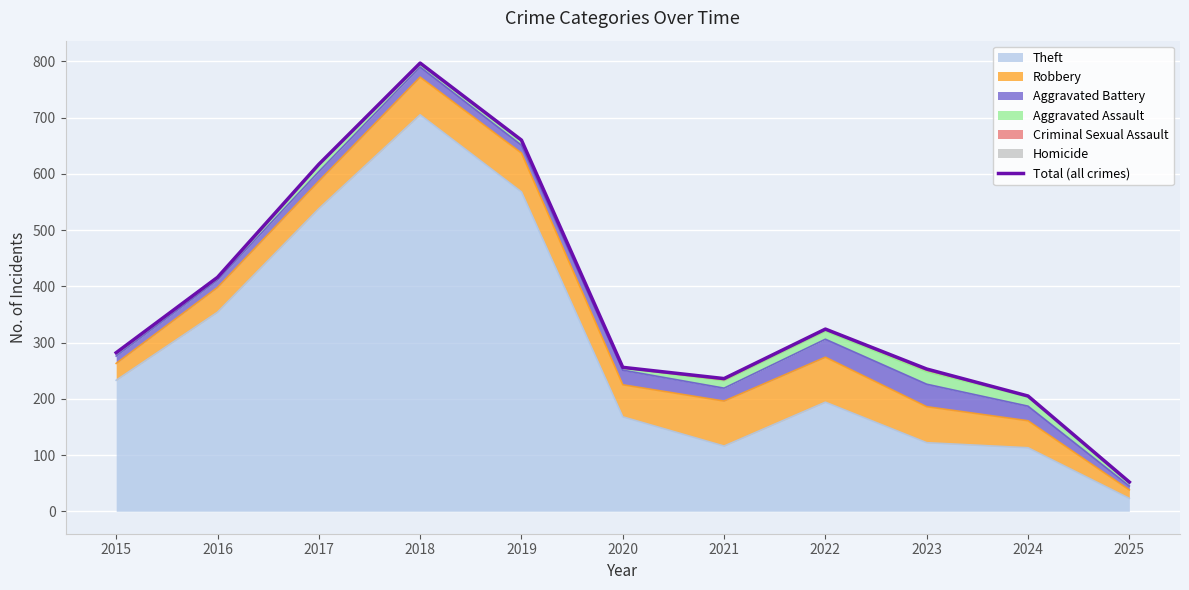

True or false: the data has more than 2 interior local peaks.

False